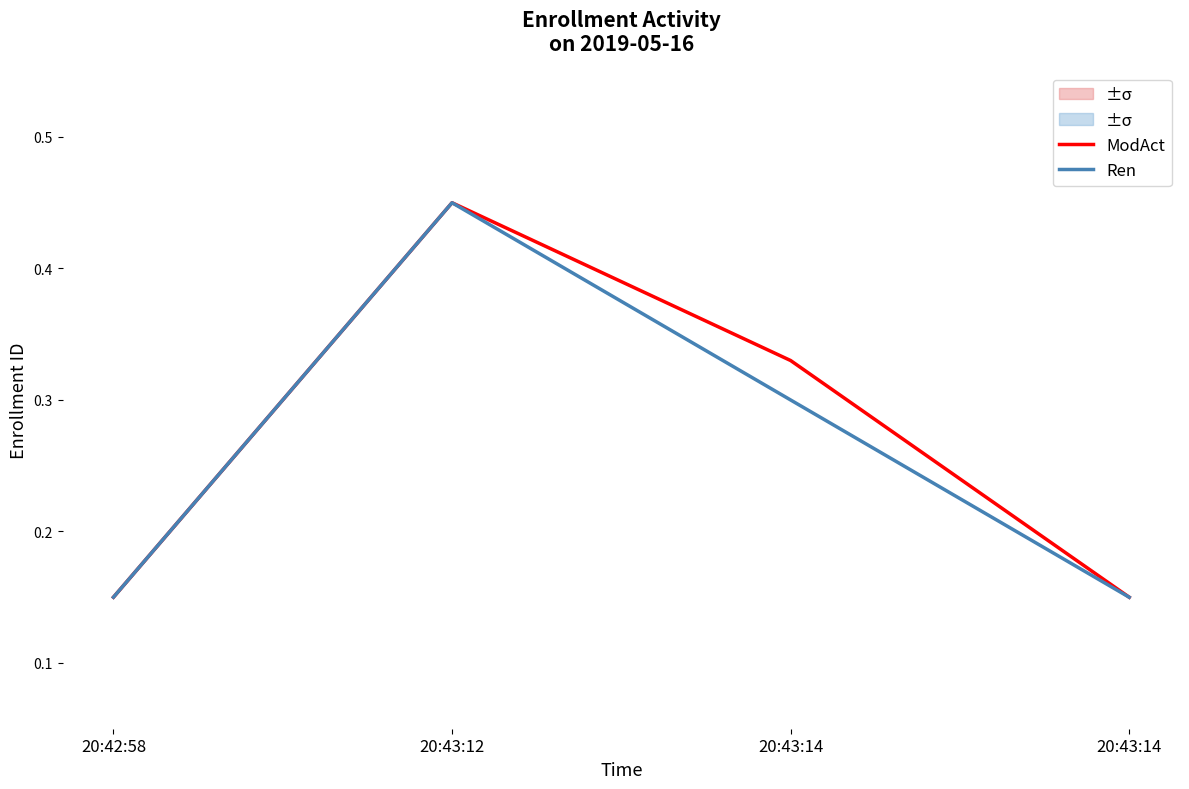

What is the greatest value displayed?

0.4